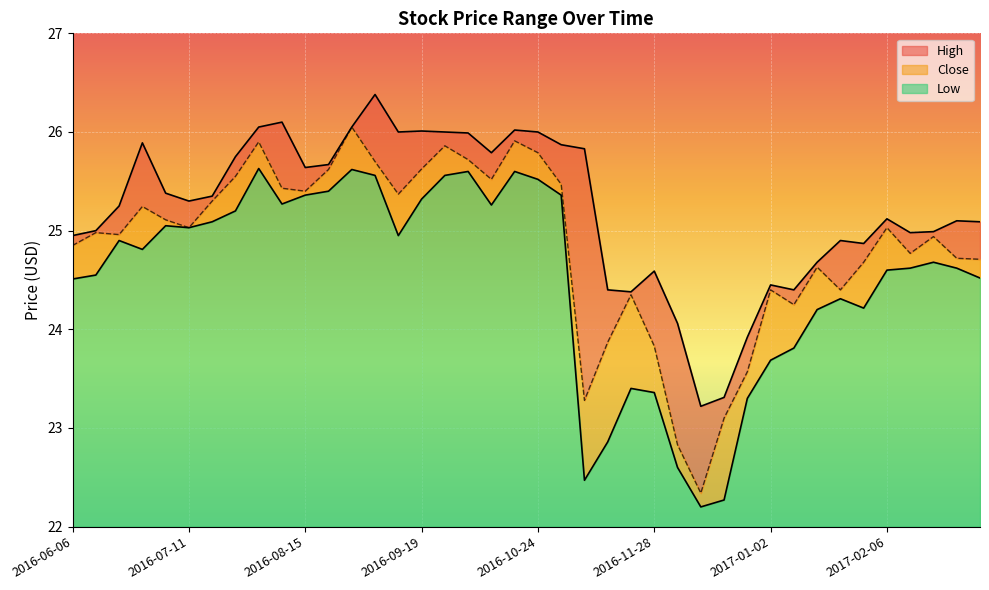

The High series shows 26.1 at 2016-08-08. True or false?

True